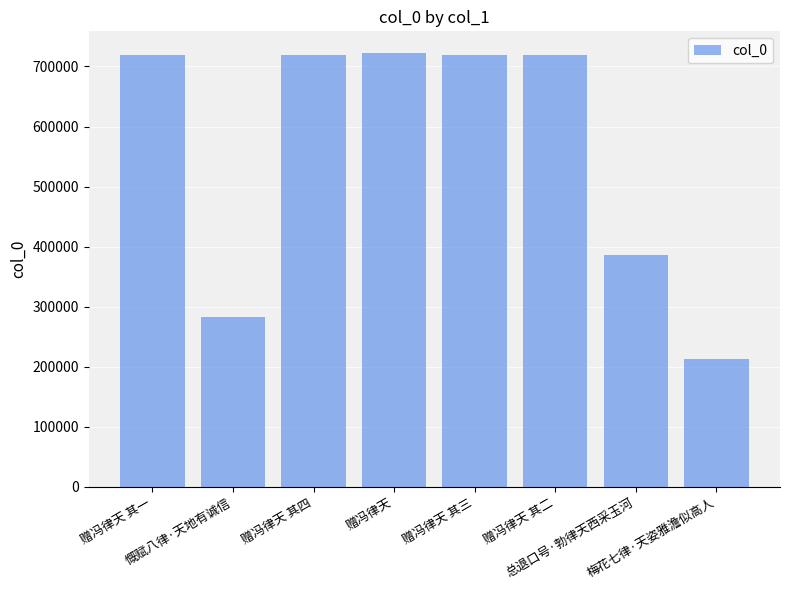

At which label does the data first exceed 719024?

赠冯律天 其四